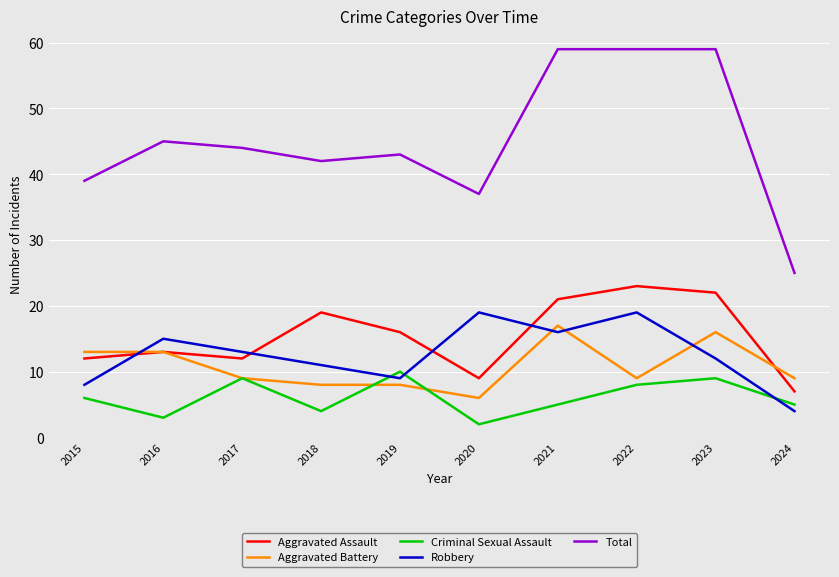

How many values in the Aggravated Assault series are below 16?

5